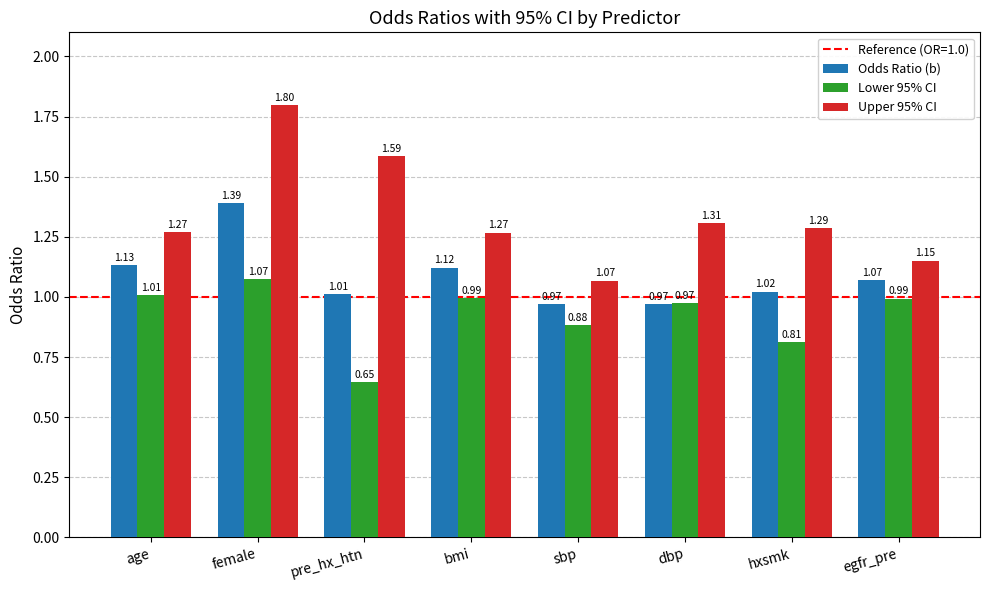

List the series in order of their overall mean, highest first.

Upper 95% CI, Odds Ratio (b), Lower 95% CI